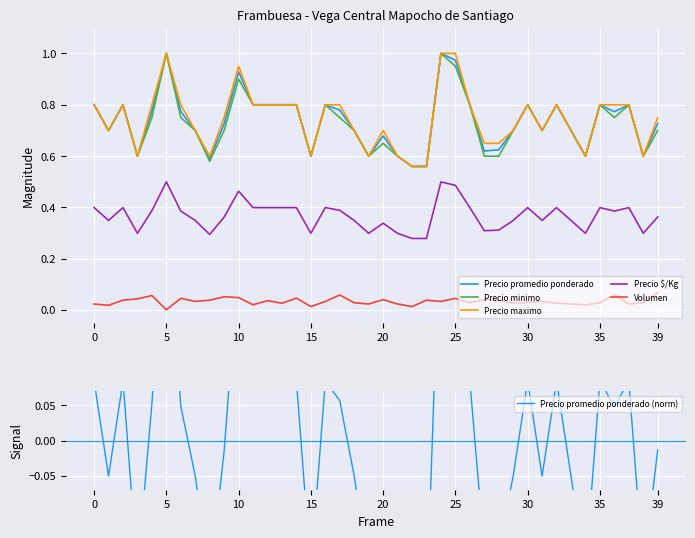

How many lines are shown in the chart?

6